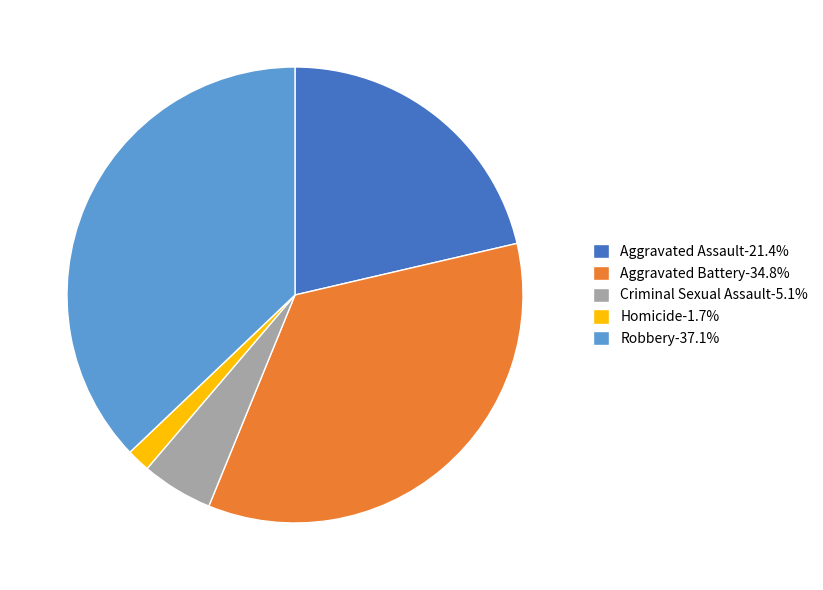

Is there any slice that represents more than half of the pie?

No